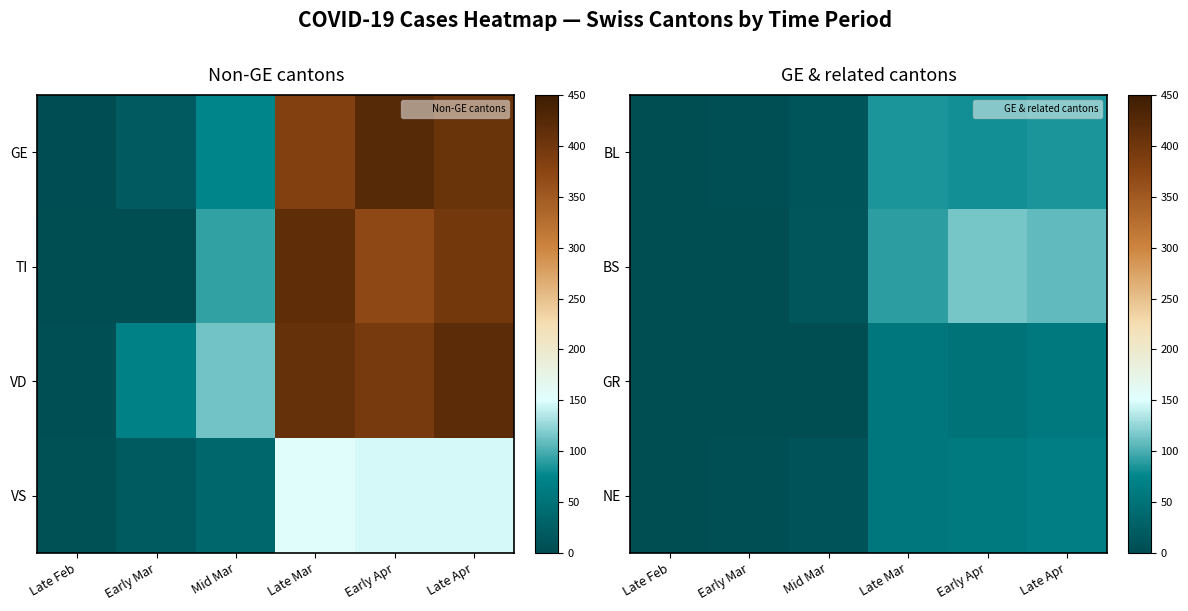

True or false: BS has a value of 180 at Early Apr.

False